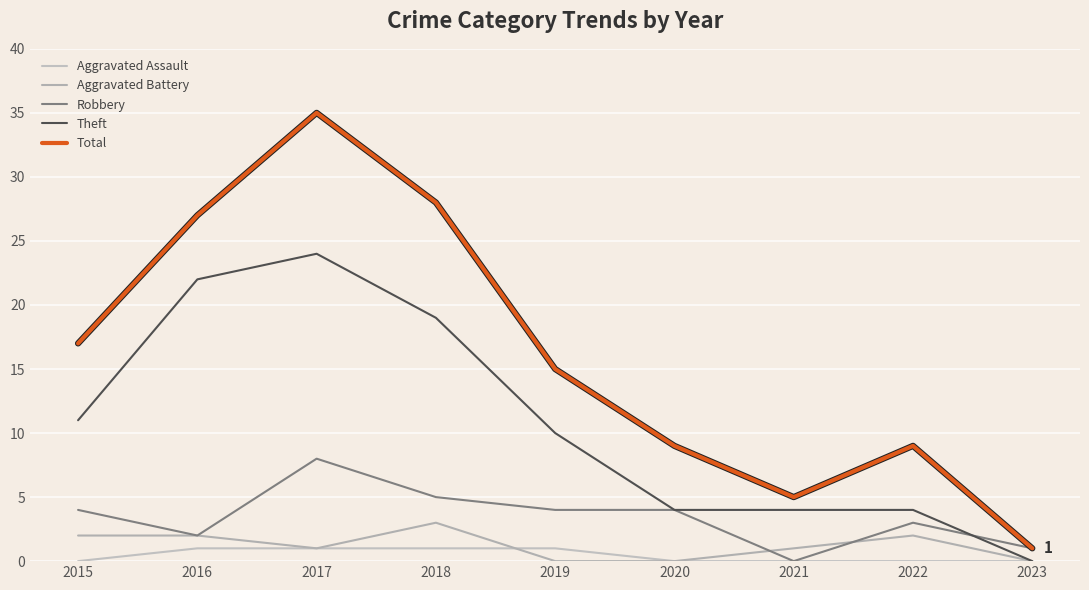

What is the value of the Aggravated Assault point at the 3rd from the left?

1